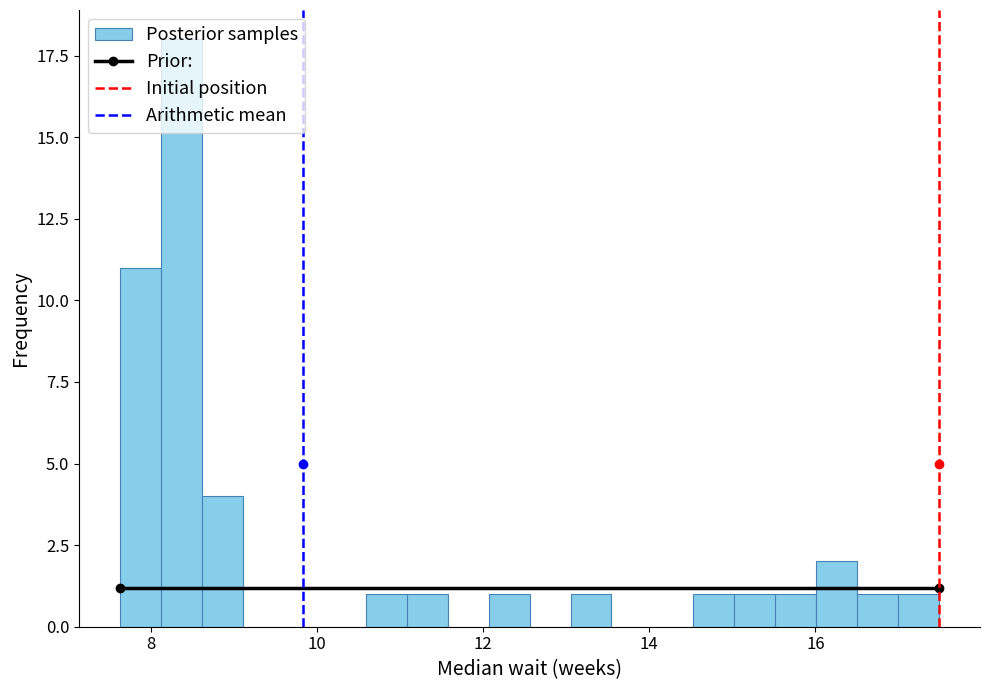

Around what value on the x-axis is the tallest bar? Give the approximate position of its centre, as read against the axis.

8.4